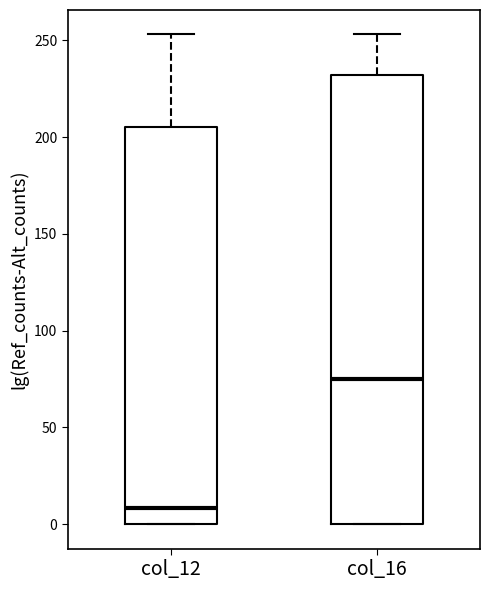

Where is the lower edge of the box for col_12 on the y-axis? The values are not printed on the chart, so give them approximately, as read against the axis.

0